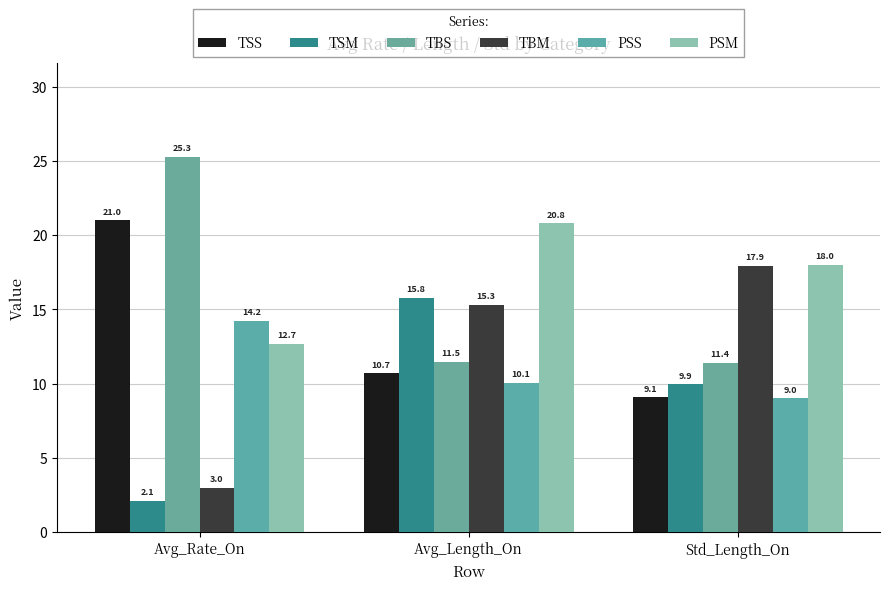

Rank the categories by TBM value from lowest to highest.

Avg_Rate_On, Avg_Length_On, Std_Length_On